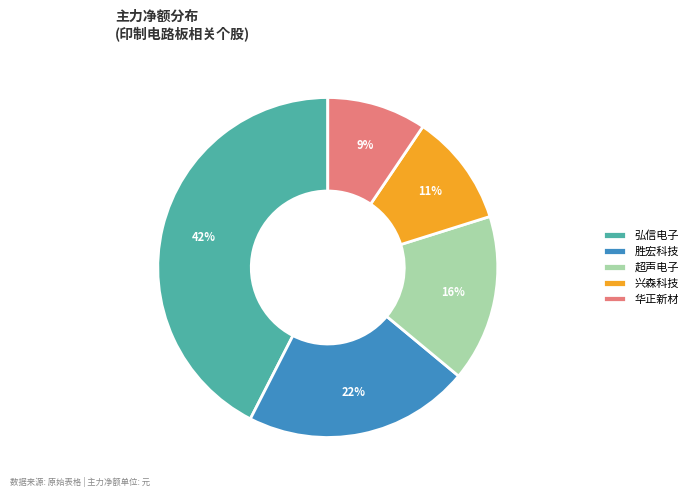

To the nearest percent, what is the combined percentage of 兴森科技 and 弘信电子?

53%